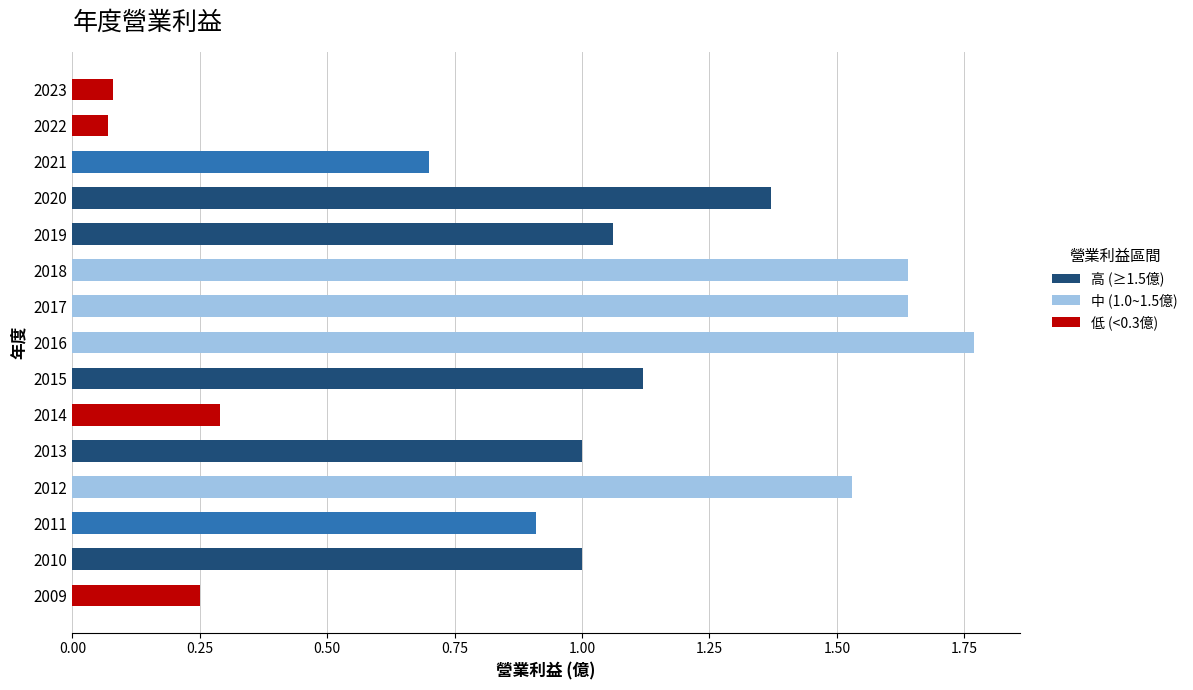

What is the difference between the maximum and minimum values?

1.7